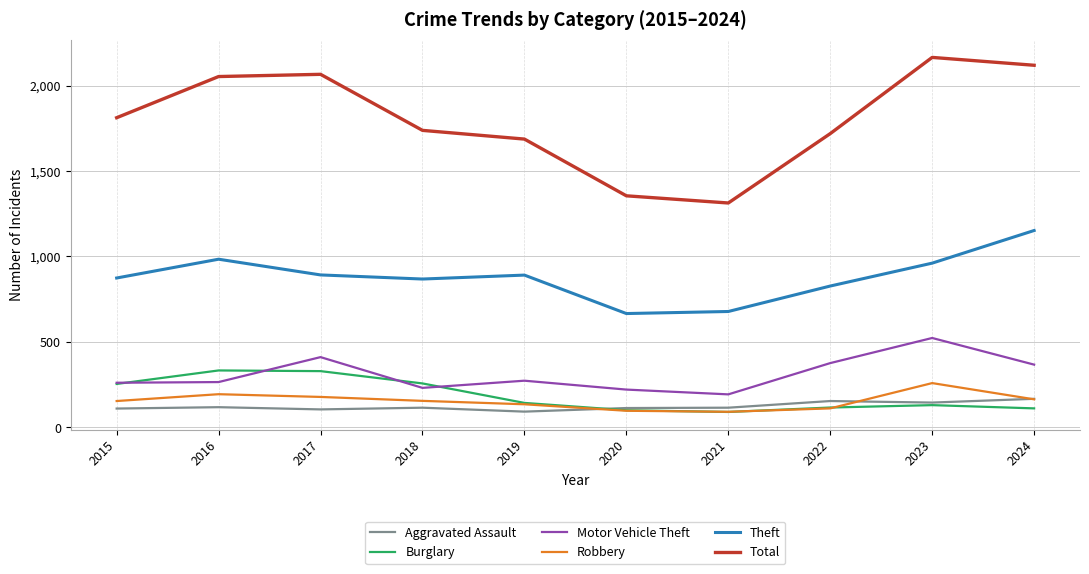

What is the difference between the maximum and second lowest values in the Theft series?

474